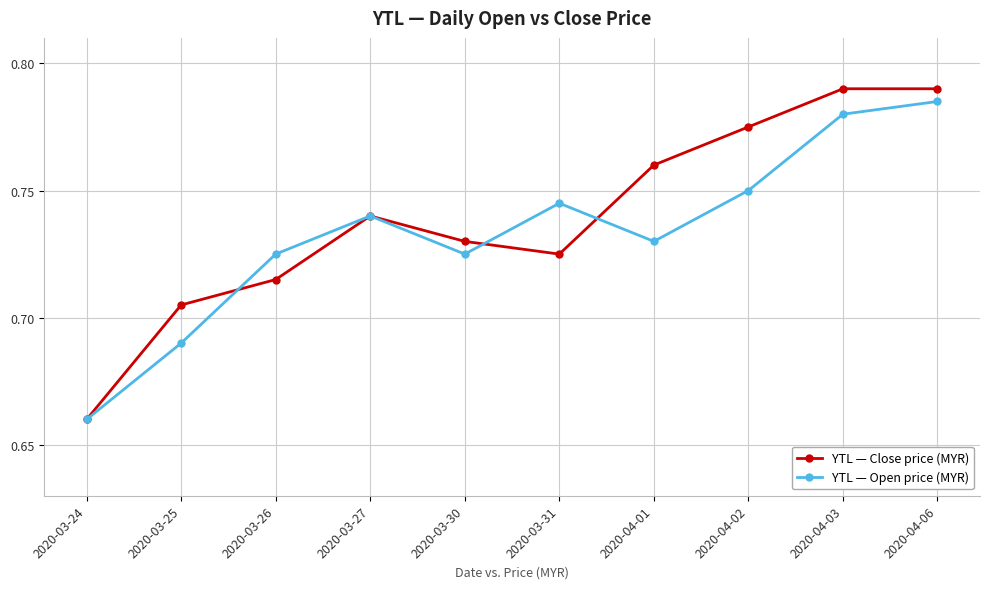

What position from the left is 2020-03-24?

1